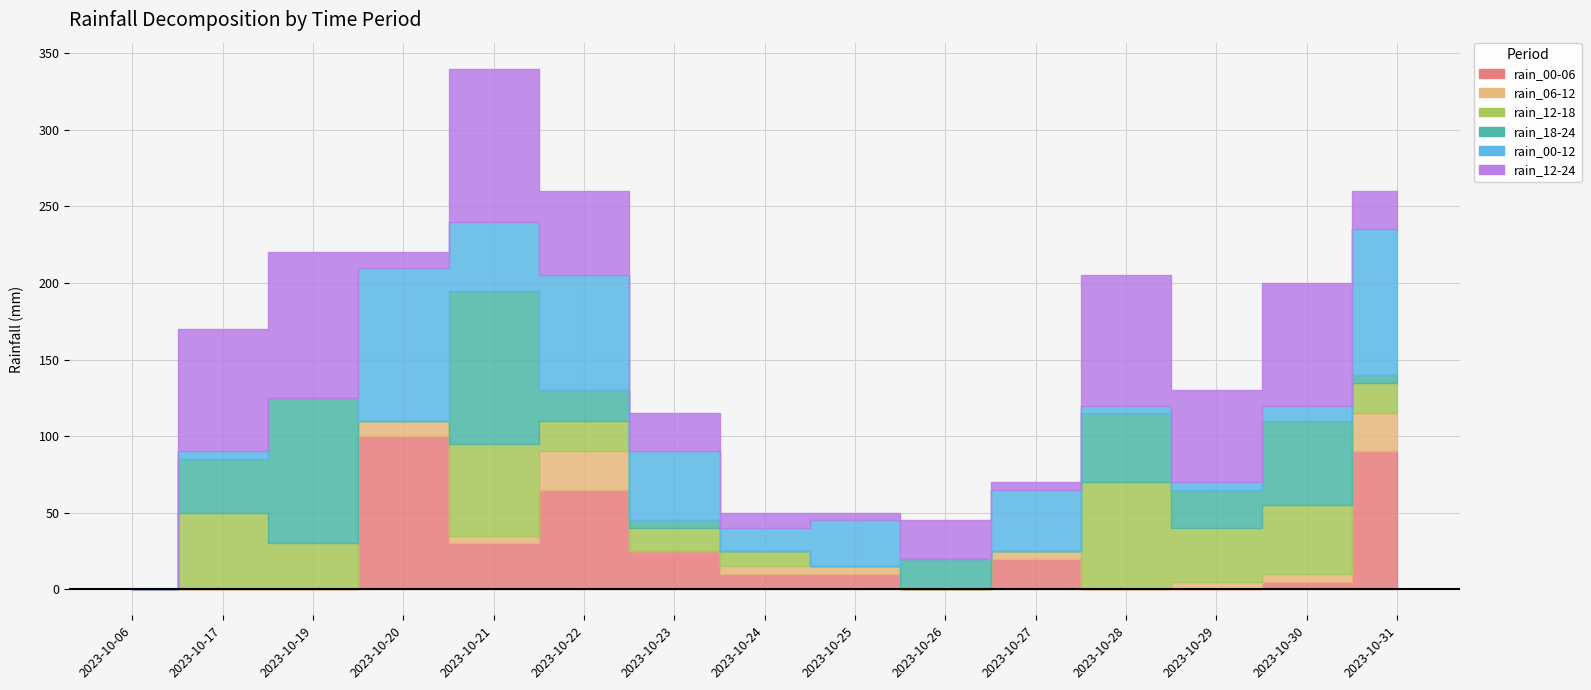

List the series in order of their peak value, highest first.

rain_00-06, rain_18-24, rain_00-12, rain_12-24, rain_12-18, rain_06-12